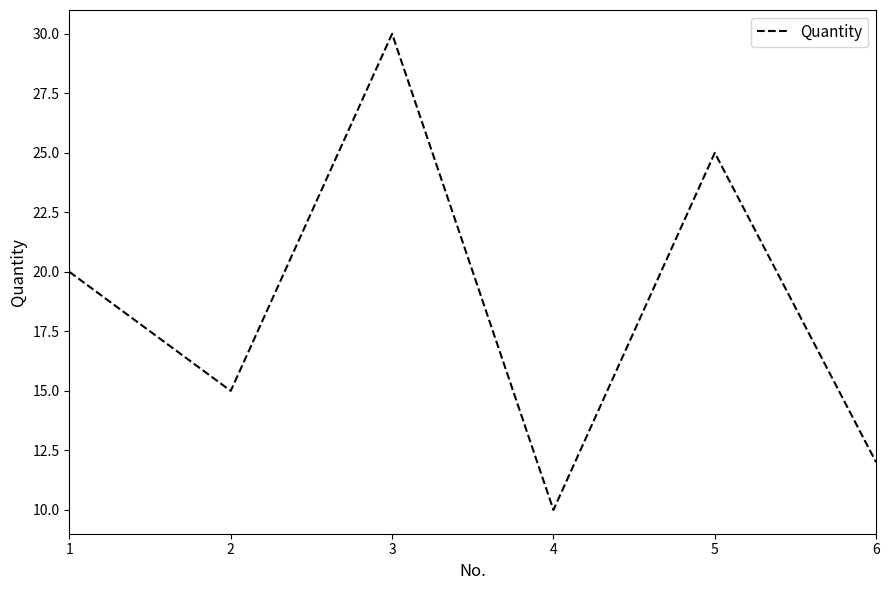

List the labels in order of value, largest first.

3, 5, 1, 2, 6, 4